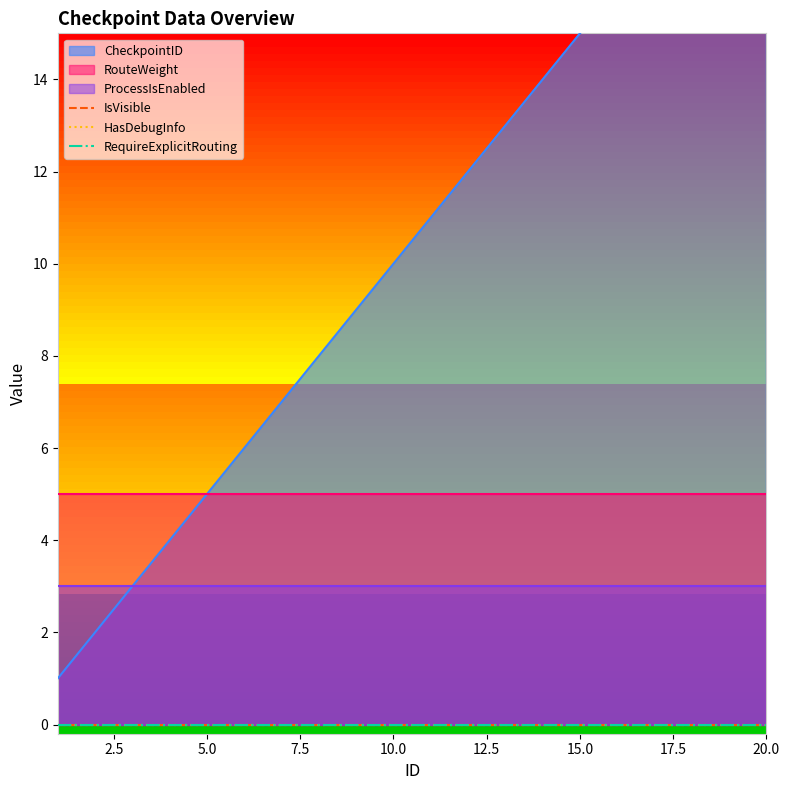

The value of CheckpointID at 12 is 3. True or false?

False